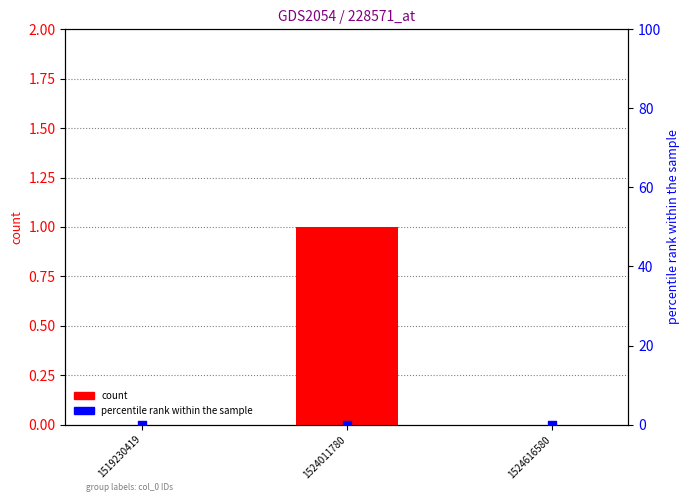

Which series contains the highest Y value?

count